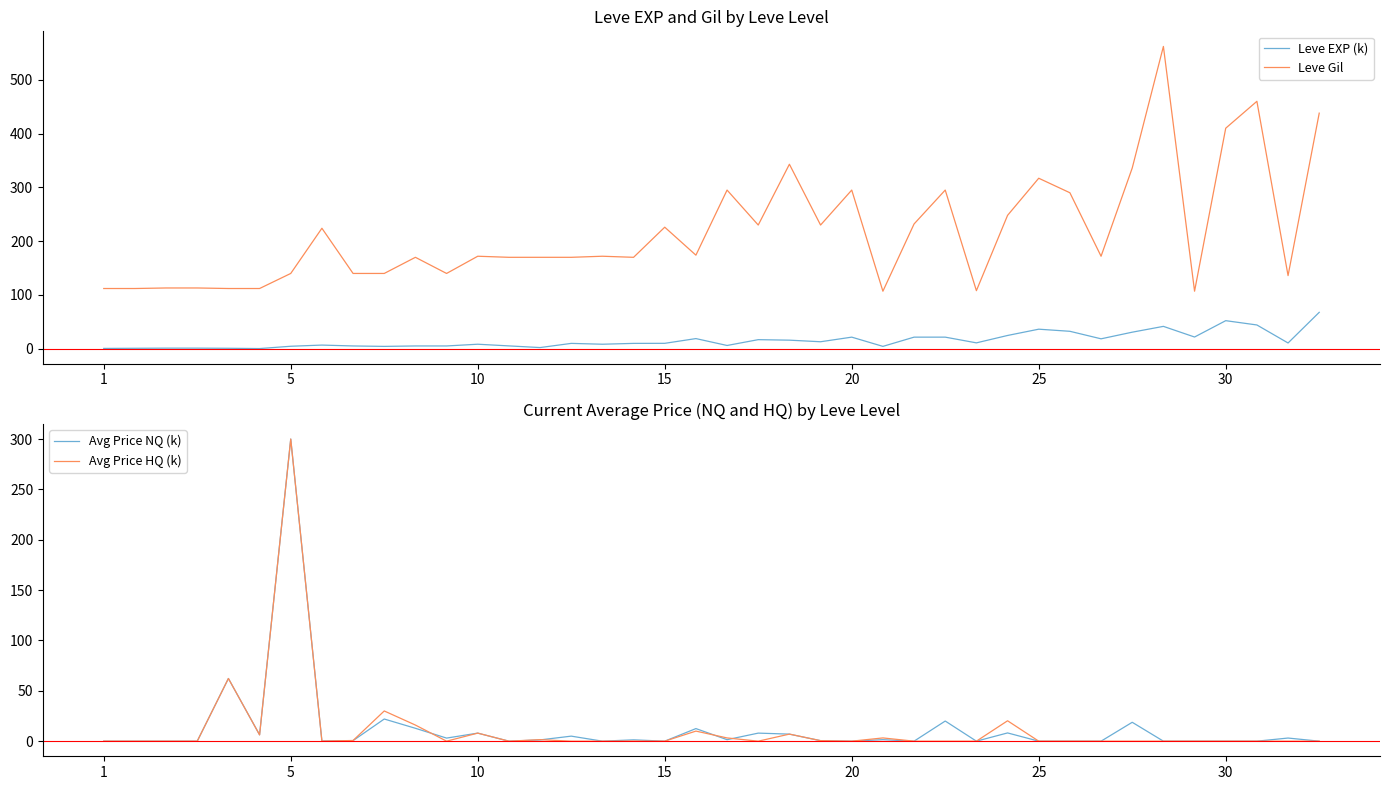

Which series has the largest total across all categories?

Leve Gil